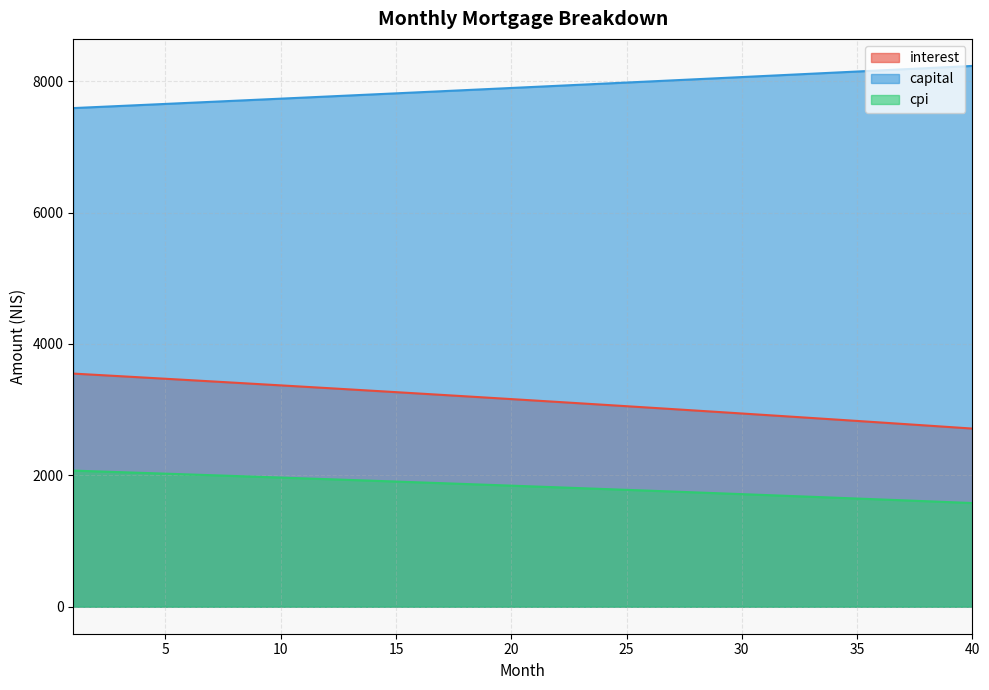

Which category has the highest value in the capital series?

40